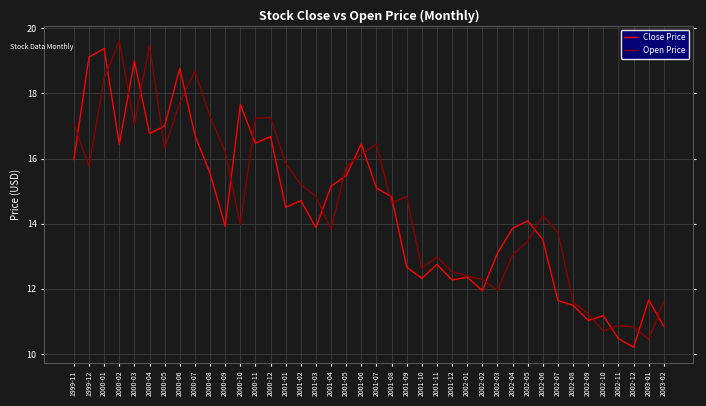

What is the difference between the Close Price values at 2000-07 and 2002-01?

4.3